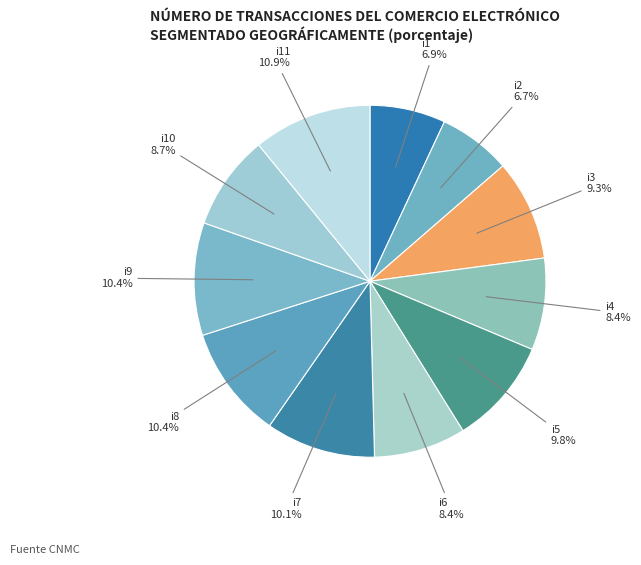

Between i2 and i9, which is larger?

i9